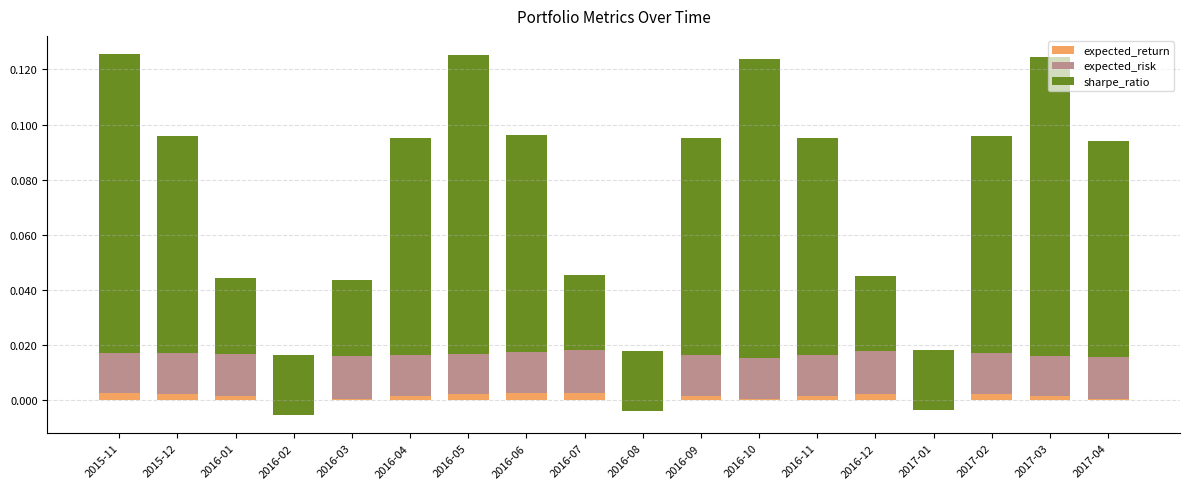

What position from the right is 2015-12?

17